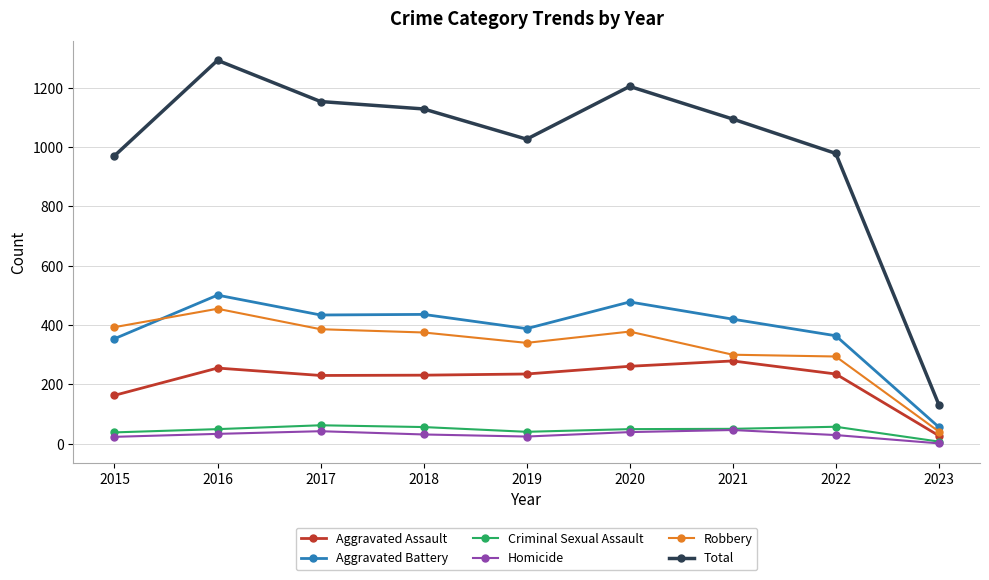

What is the value of the Homicide point at the 7th from the left?

46